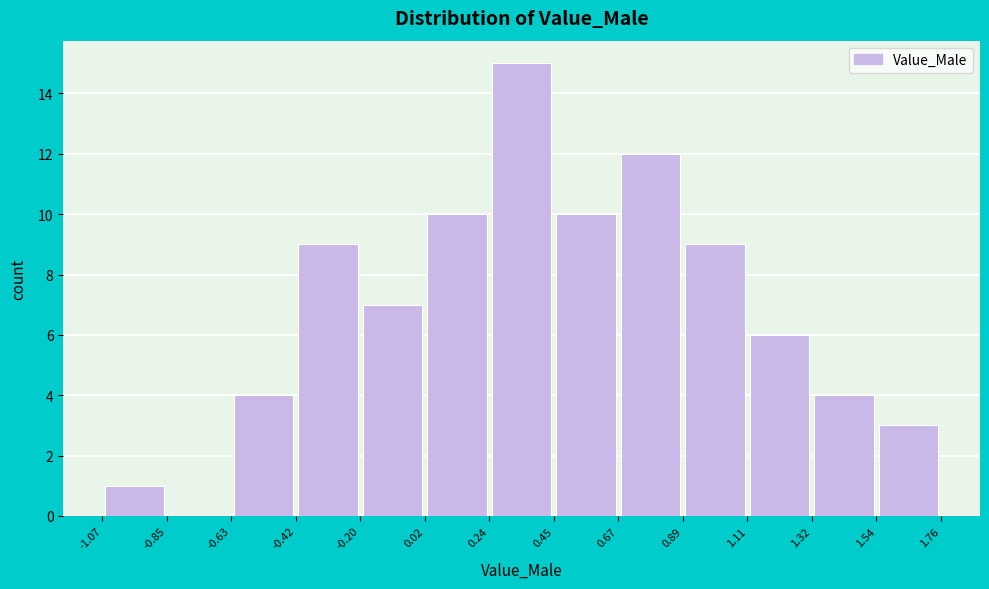

Over which range of the x-axis is the bar tallest?

0.24 to 0.45